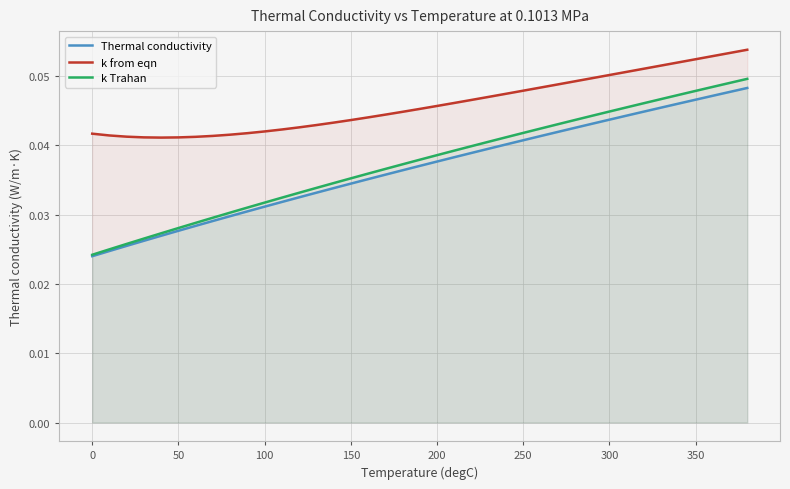

True or false: k from eqn and k Trahan intersect in this chart.

False